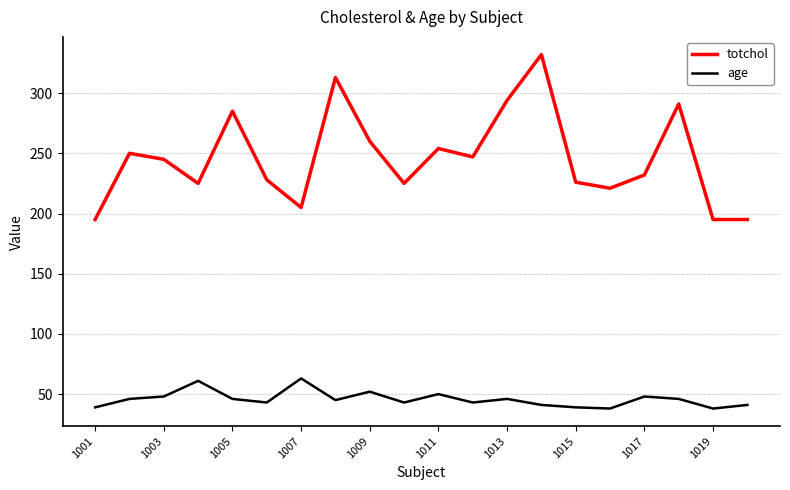

True or false: totchol and age intersect in this chart.

False